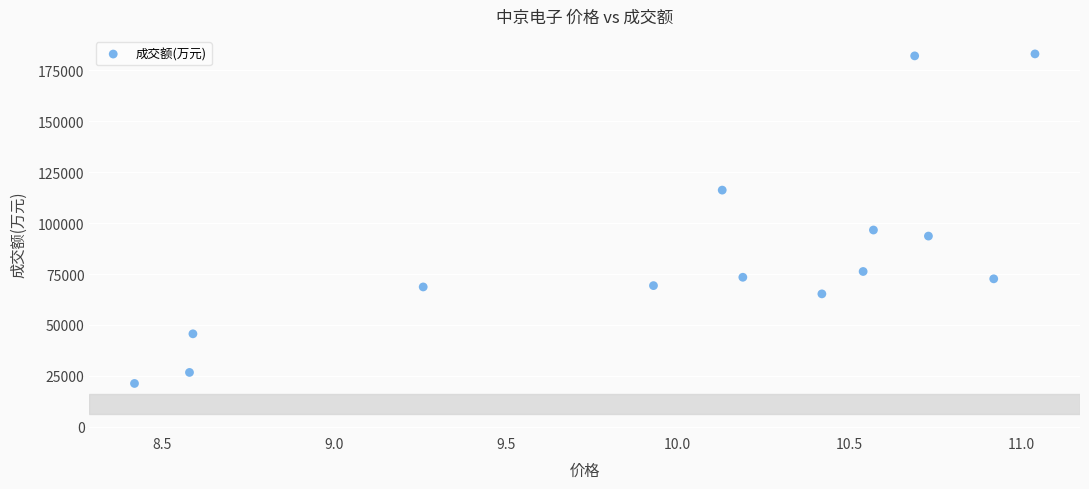

What Y value in the scatter plot is closest to 102151?

96588